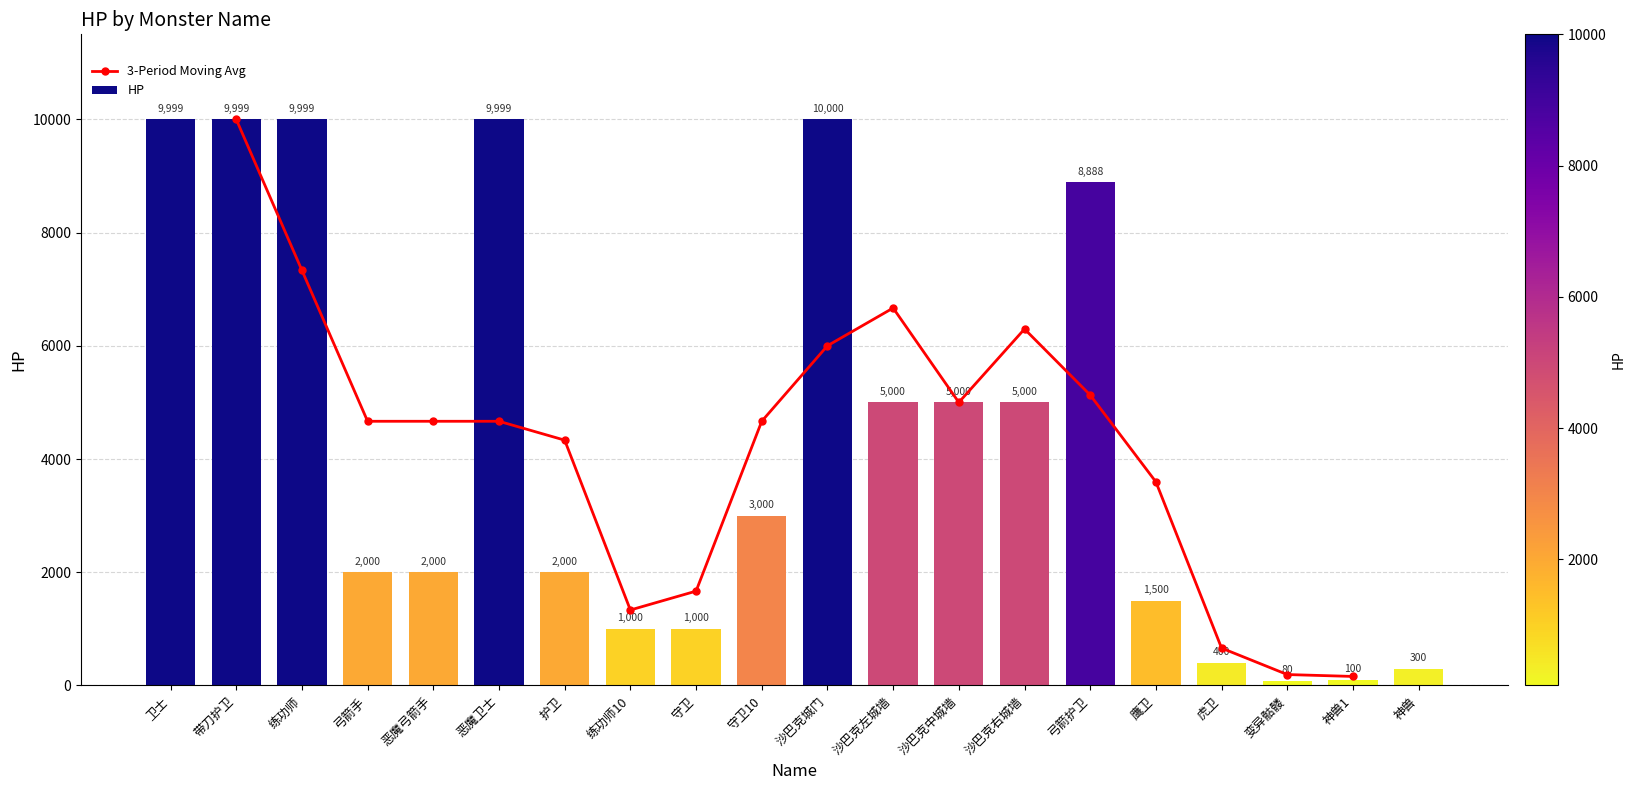

What is the sum of the values at 沙巴克中城墙 and 变异骷髅?

5080